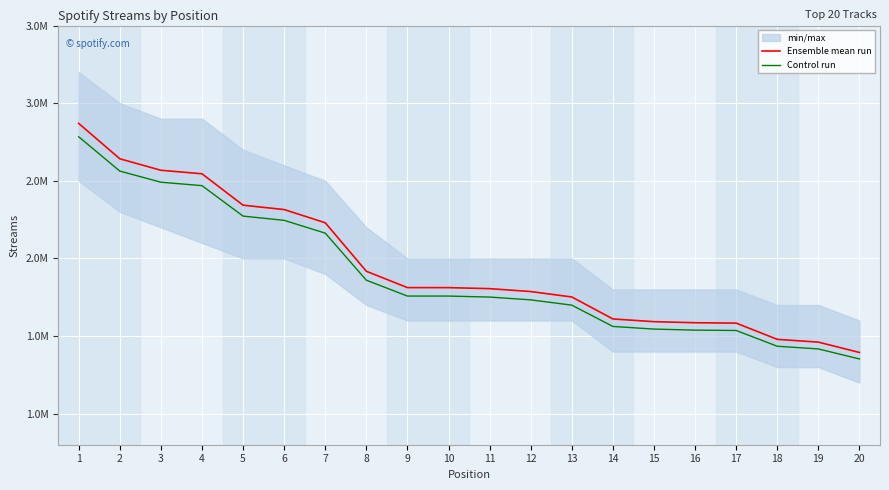

True or false: Ensemble mean run and Control run cross at least once.

False